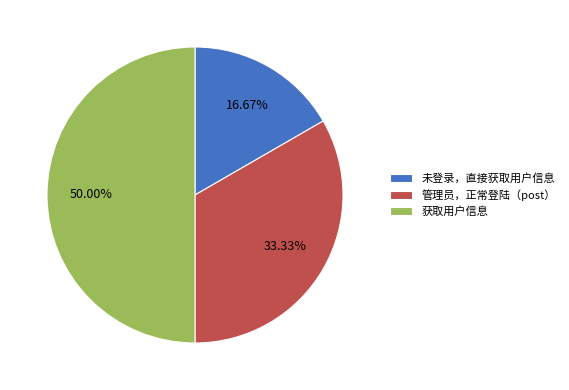

Does 未登录，直接获取用户信息 account for over 50% of the chart?

No